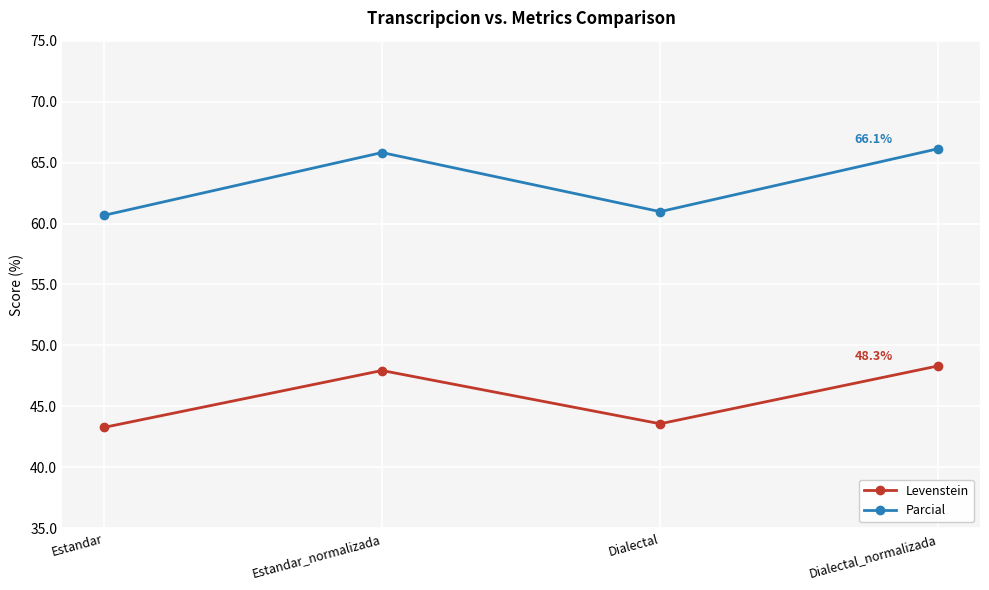

True or false: Parcial has a value of 61.0 at Dialectal.

True